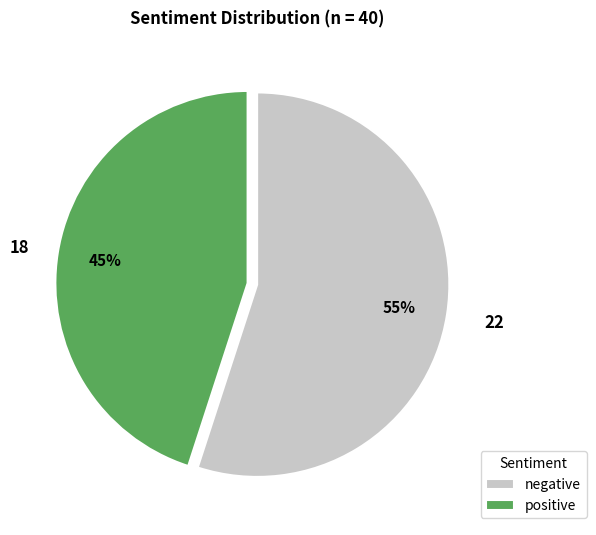

To the nearest percent, what is the difference between the positive and negative slice percentages?

10%